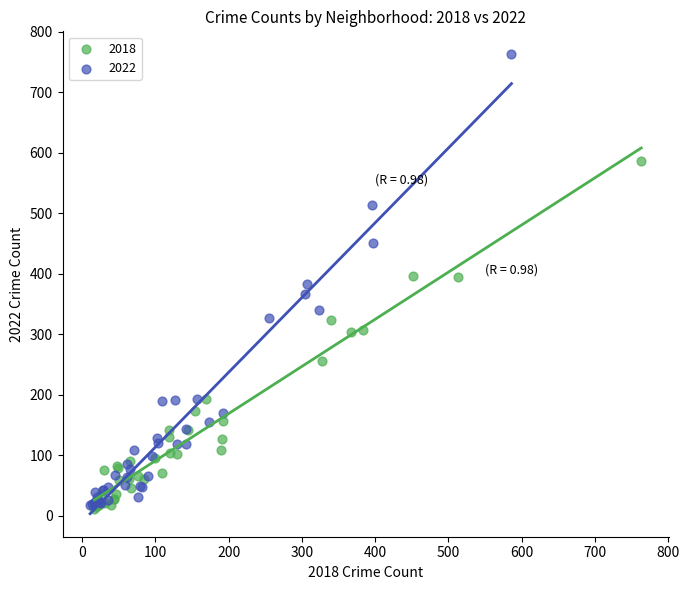

Which series has the widest spread of Y values?

2022